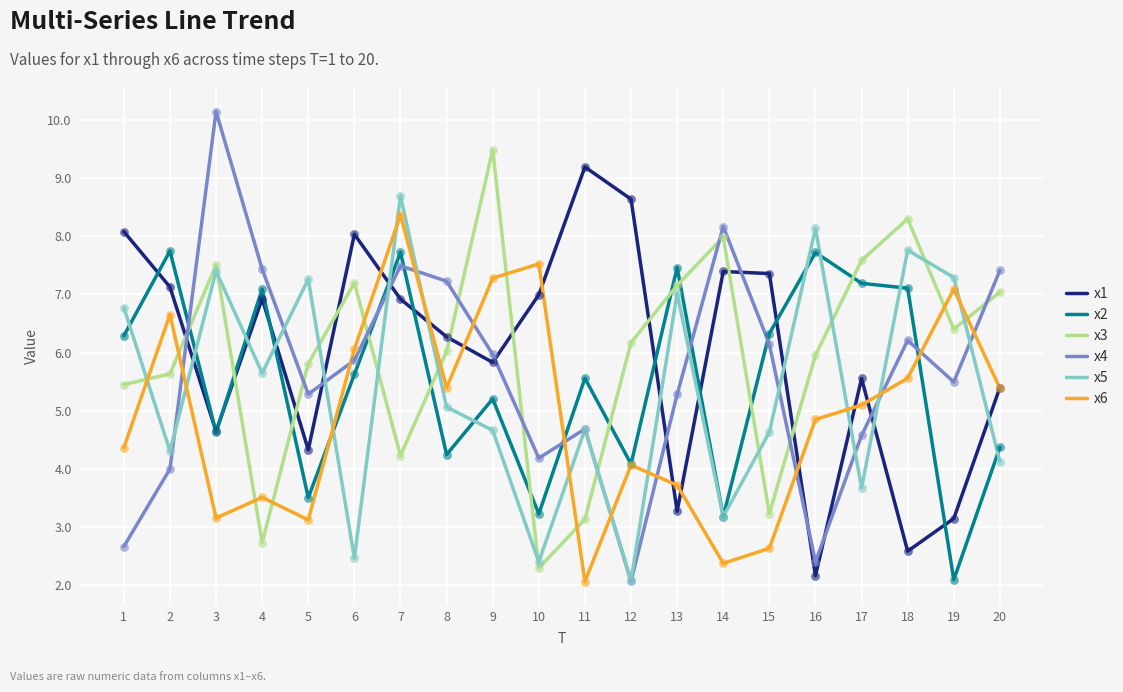

What are all the series names shown in the legend?

x1, x2, x3, x4, x5, x6